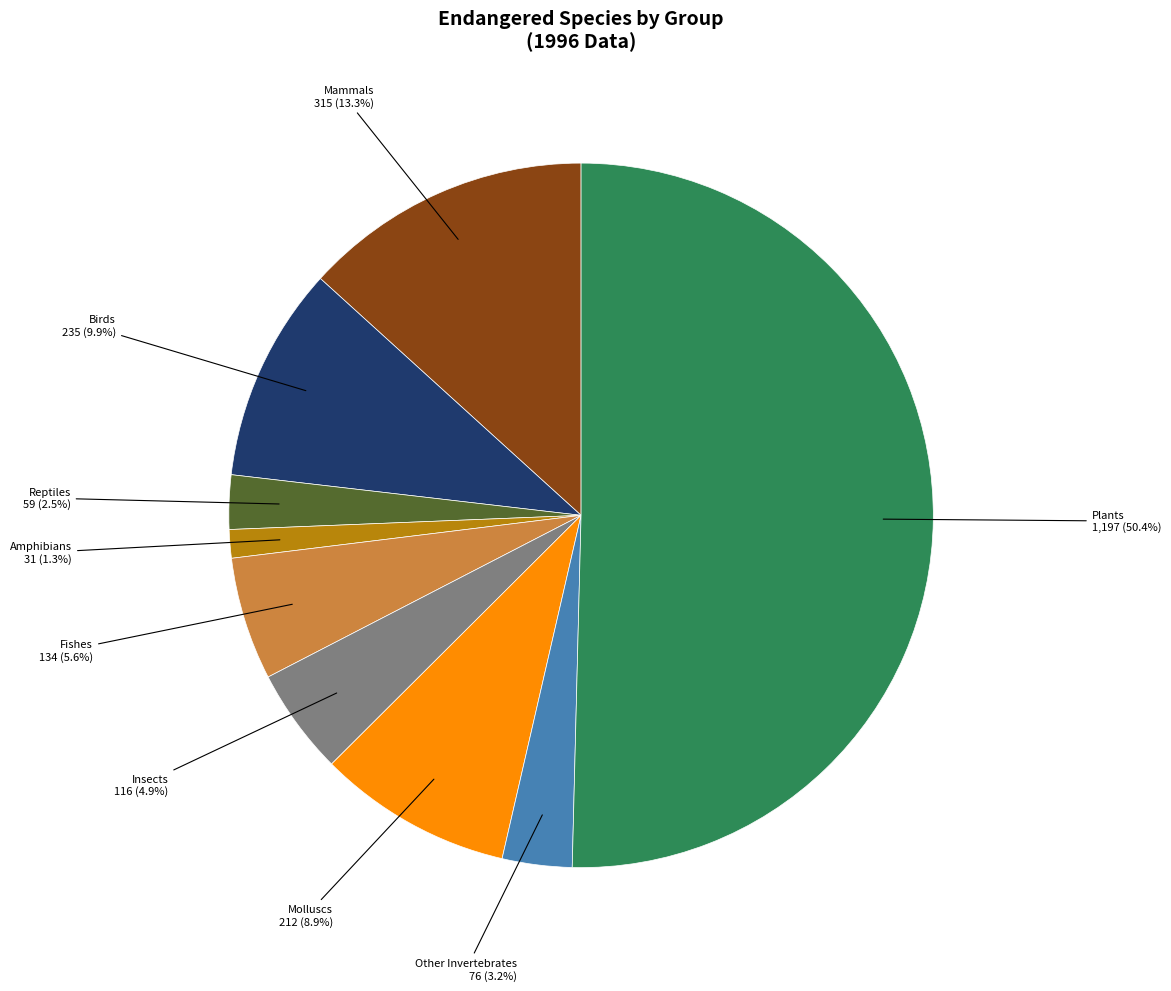

Which has a higher value, Other Invertebrates or Amphibians?

Other Invertebrates